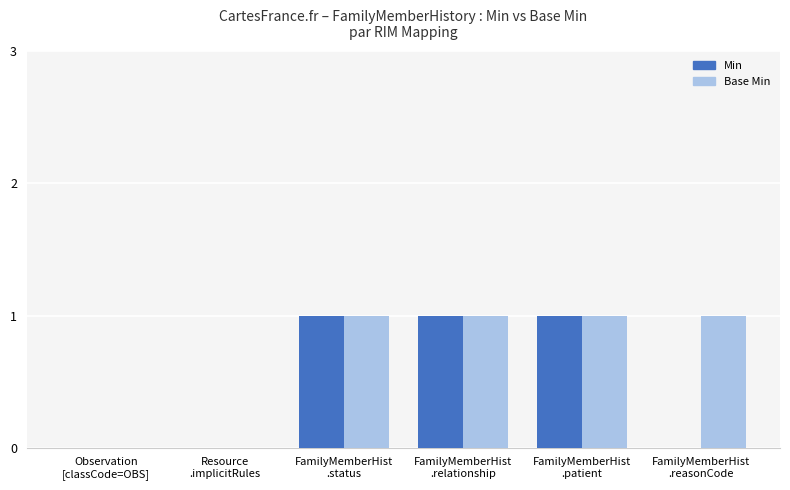

What is the total value across all series at FamilyMemberHist
.status?

2